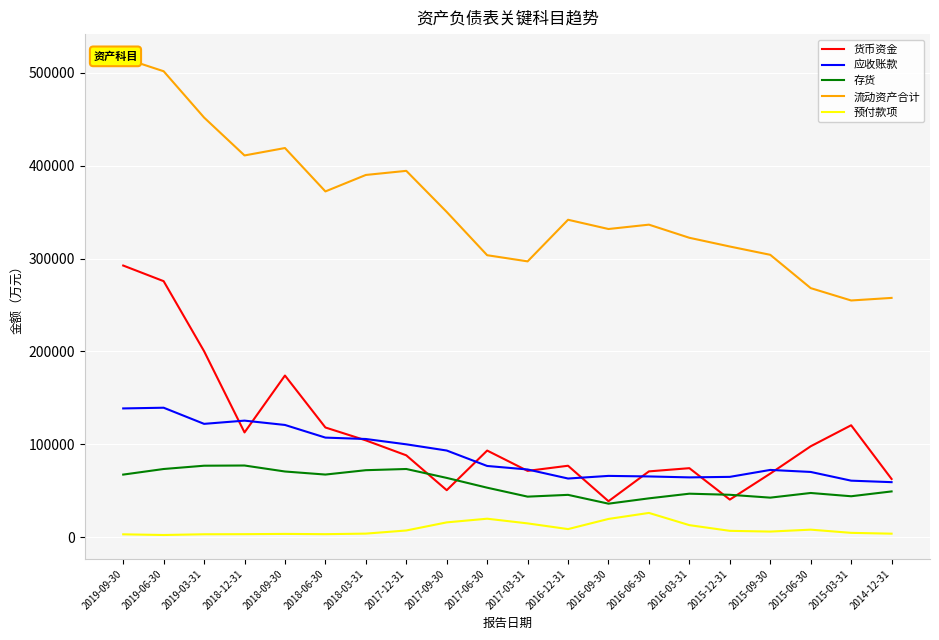

Rank the series by their maximum value, from lowest to highest.

预付款项, 存货, 应收账款, 货币资金, 流动资产合计